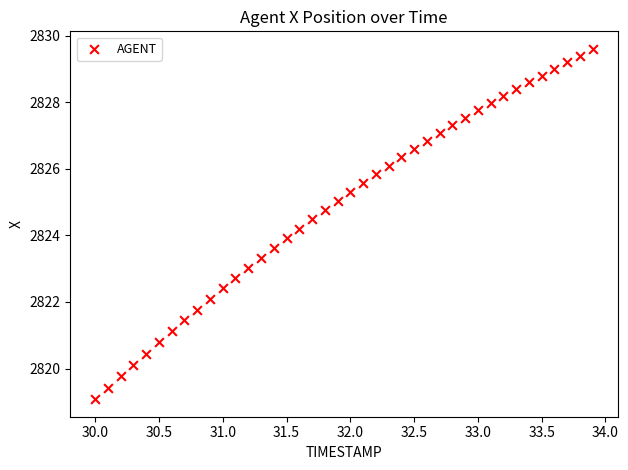

What is the range of X values (max minus min)?

3.9